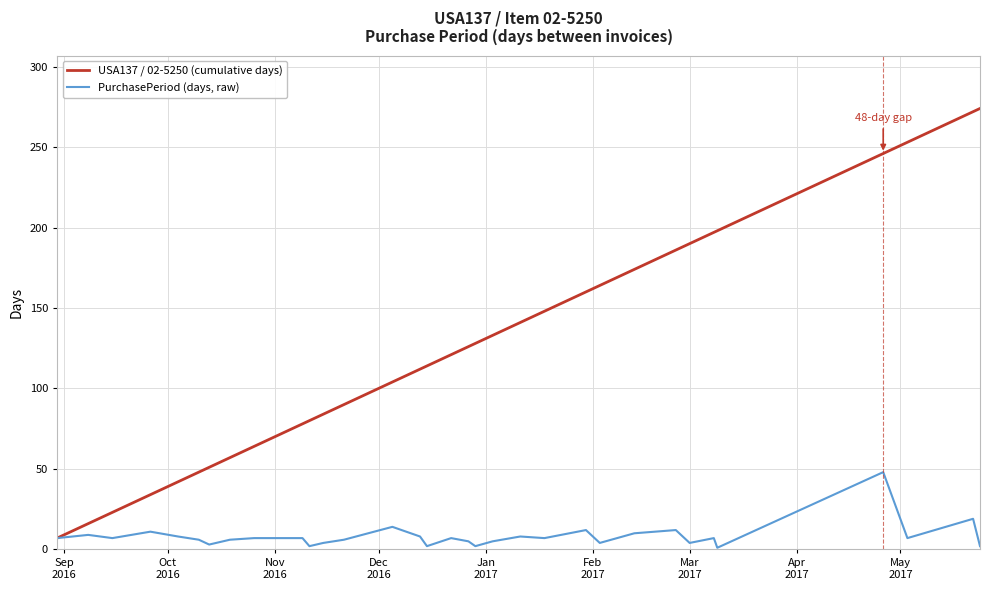

Which series has the widest spread of values?

USA137 / 02-5250 (cumulative days)